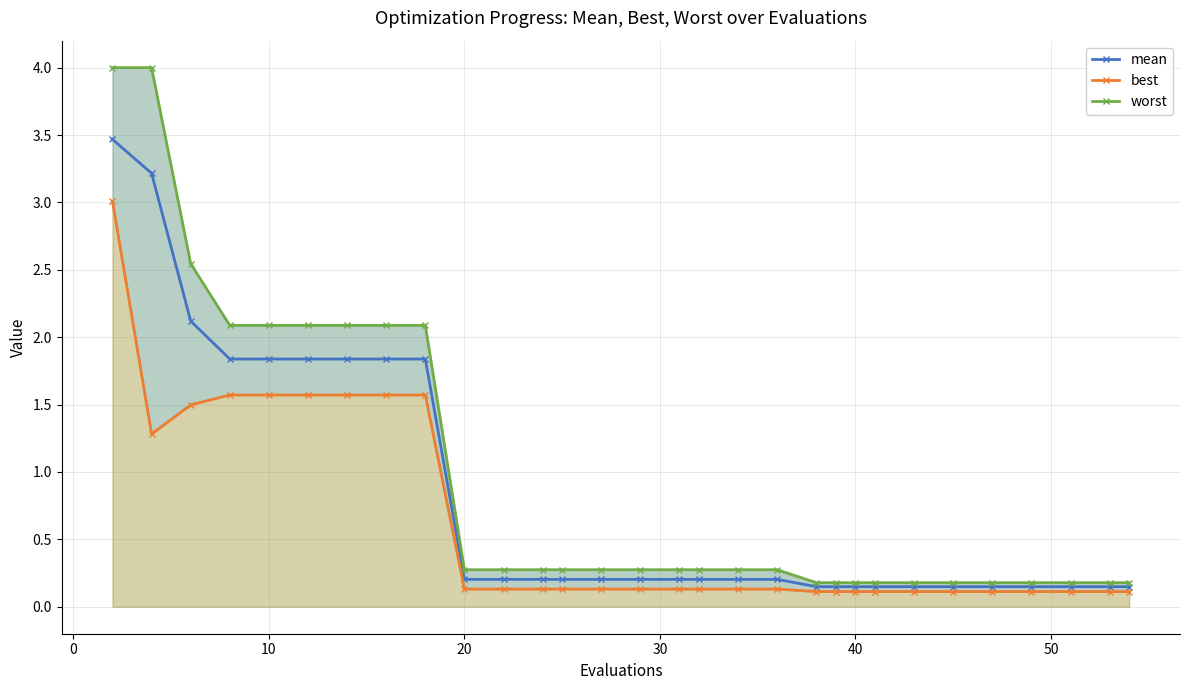

At how many categories does at least one series exceed 1?

9